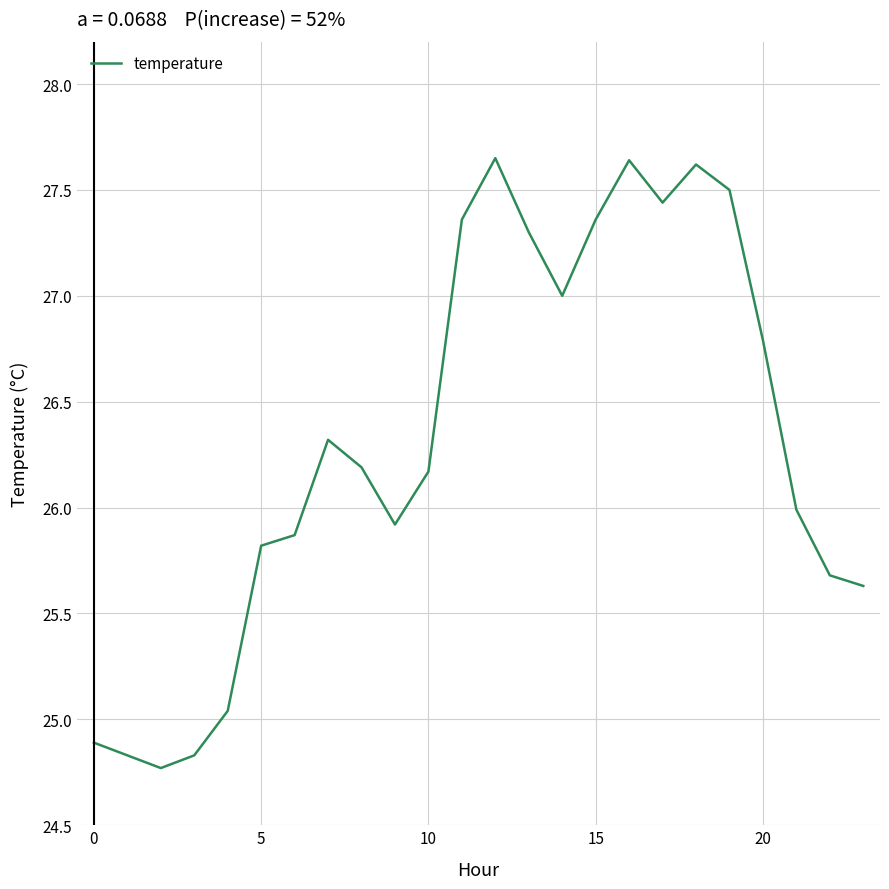

What is the smallest value displayed?

24.8